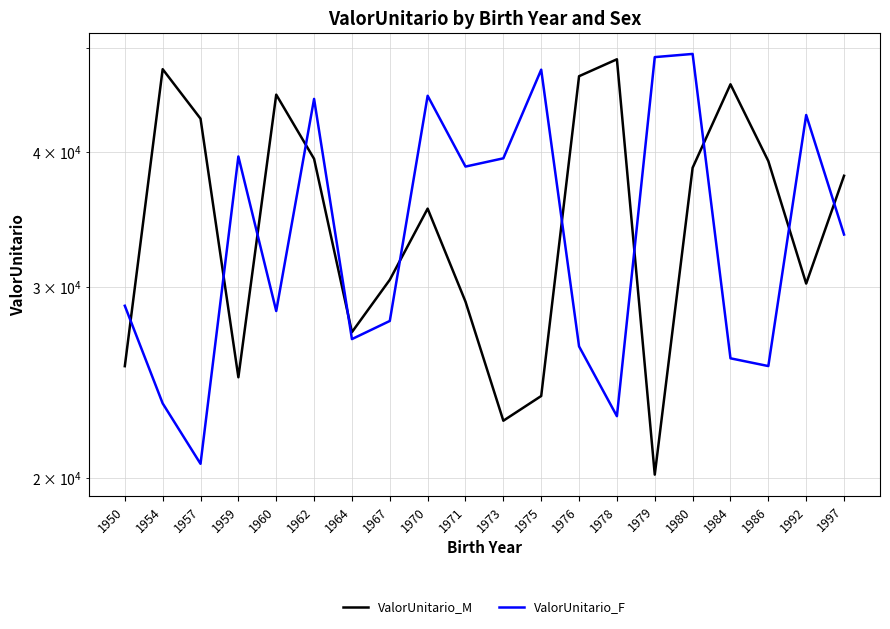

What is the value of the ValorUnitario_F point at the 9th from the left?

45117.4